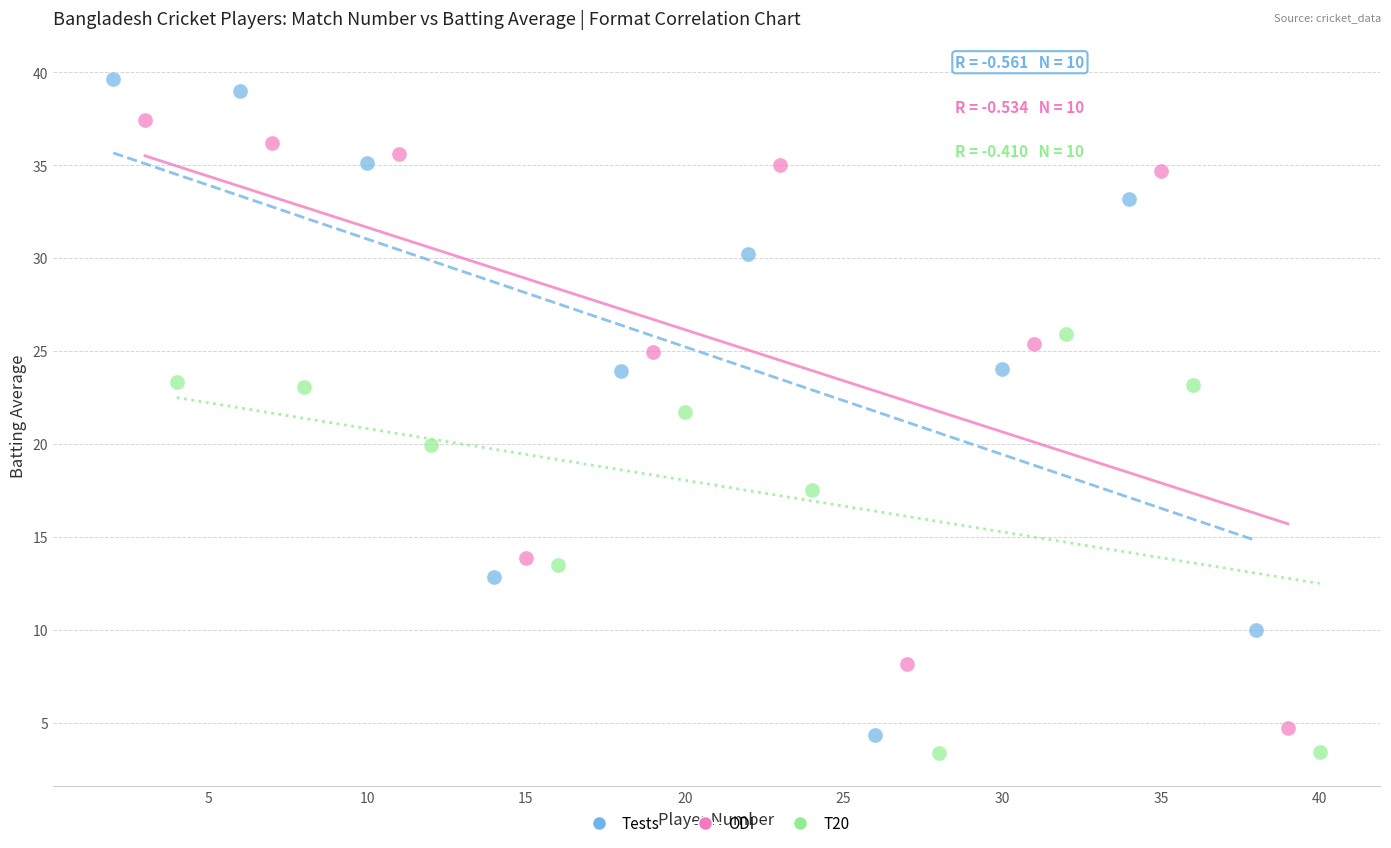

Which series has the largest Y range (max minus min)?

Tests